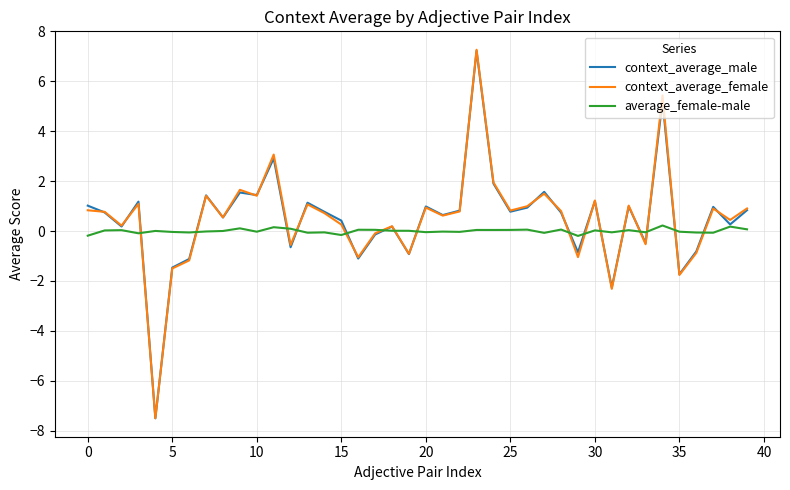

Which series has the largest range (max minus min)?

context_average_female